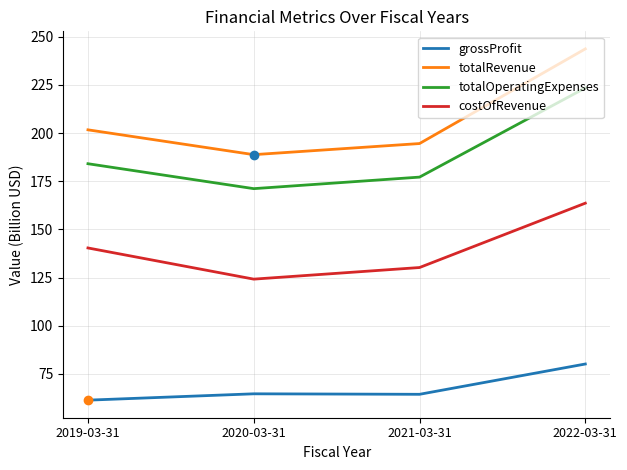

True or false: totalOperatingExpenses and totalRevenue cross at least once.

False